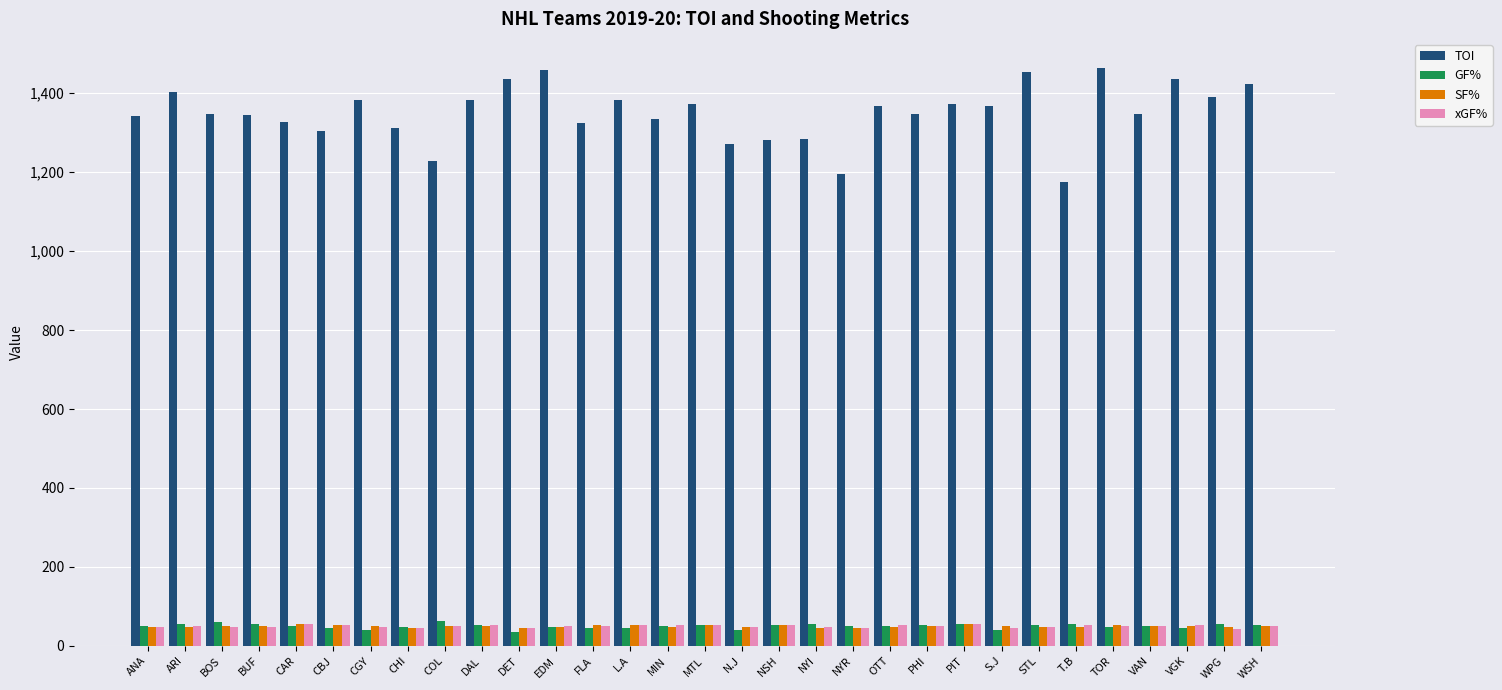

What are all the series names shown in the legend?

TOI, GF%, SF%, xGF%